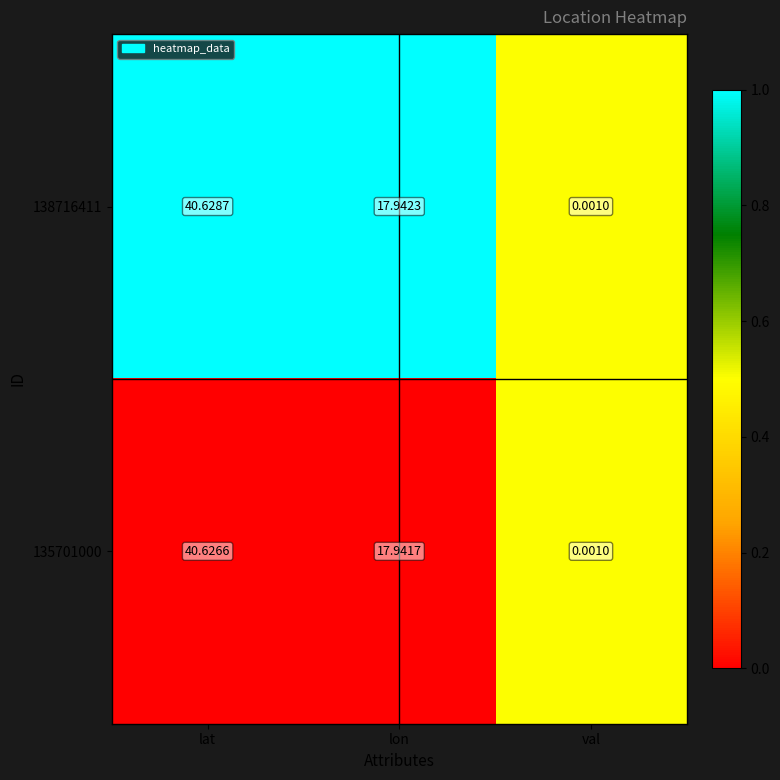

List the series in order of their peak value, highest first.

138716411, 135701000